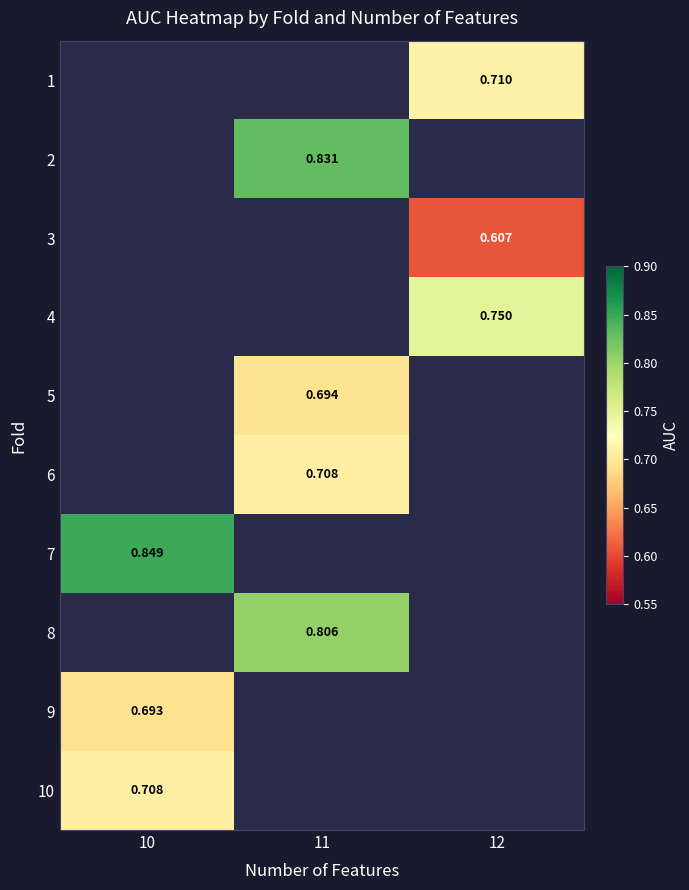

Which category has the highest value in the 7 series?

10